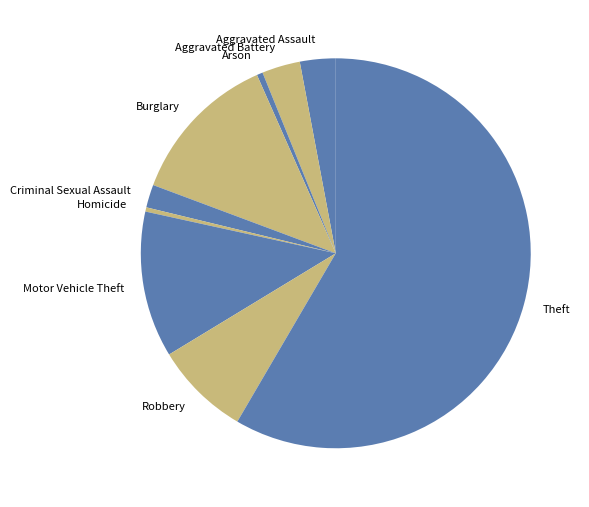

Which slice is the largest?

Theft